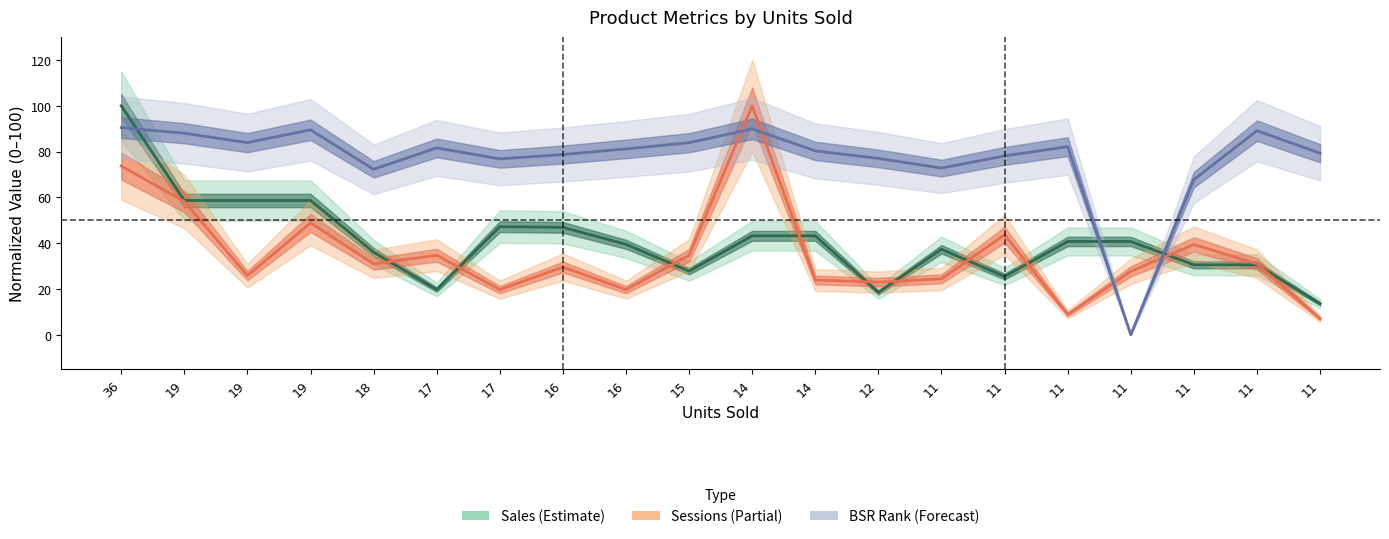

True or false: Sessions has more than 2 interior local peaks.

True